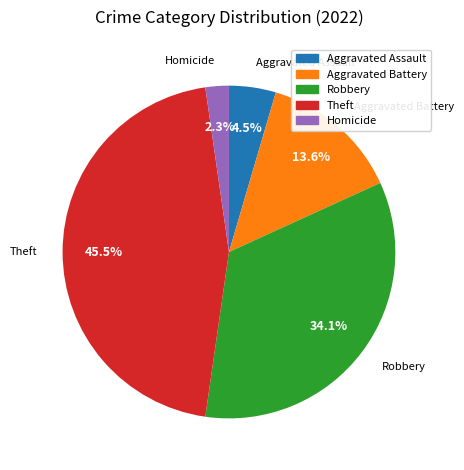

Is there any slice that represents more than half of the pie?

No